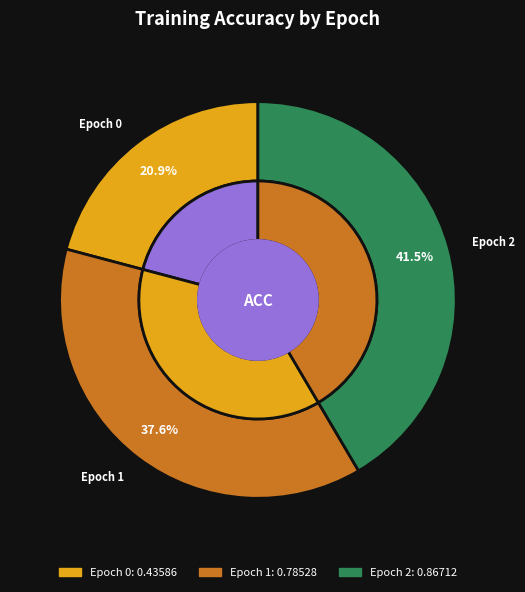

Rank the categories by value from lowest to highest.

Epoch 0, Epoch 1, Epoch 2